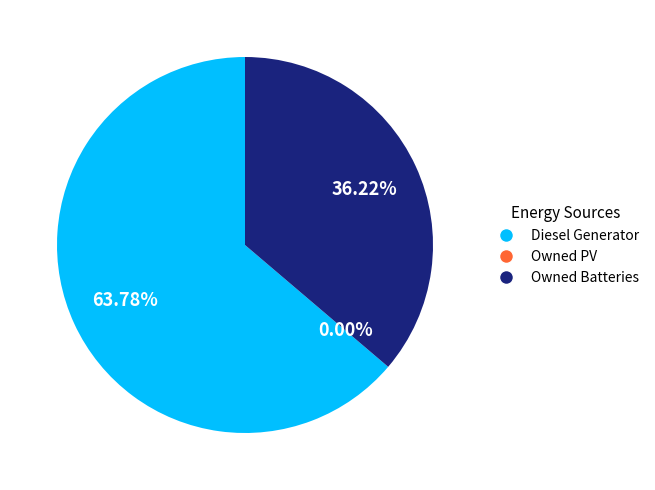

How many slices are in this pie chart?

3